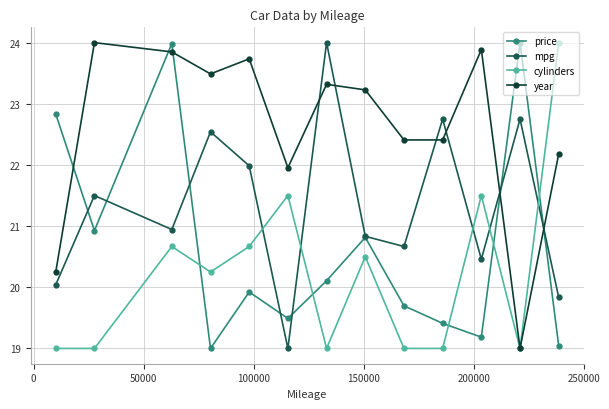

At how many categories does at least one series exceed 22?

12